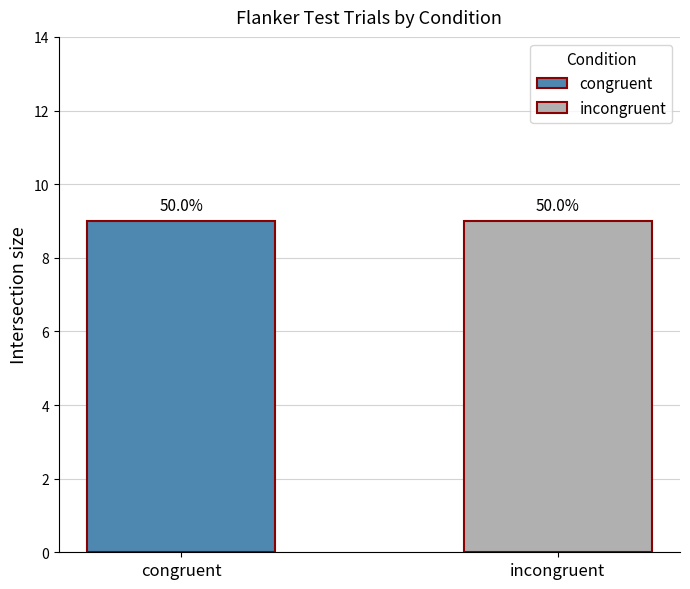

The value of congruent at trial_7 is 55. True or false?

False